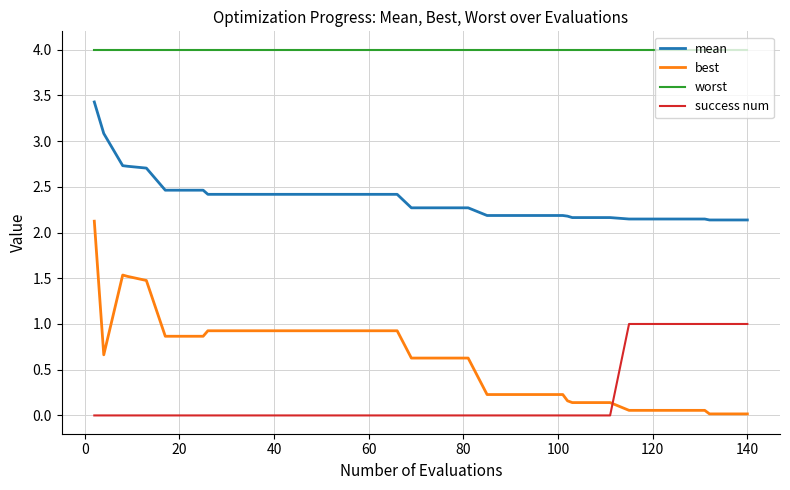

What is the difference between the second highest and second lowest values in the best series?

1.5